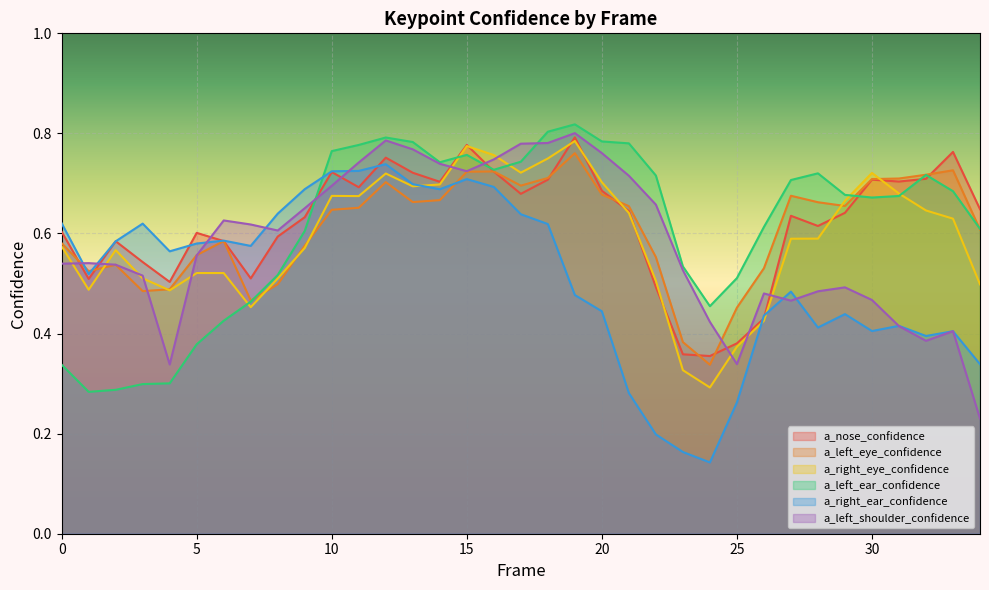

What is the total value across all series at 19?

4.4